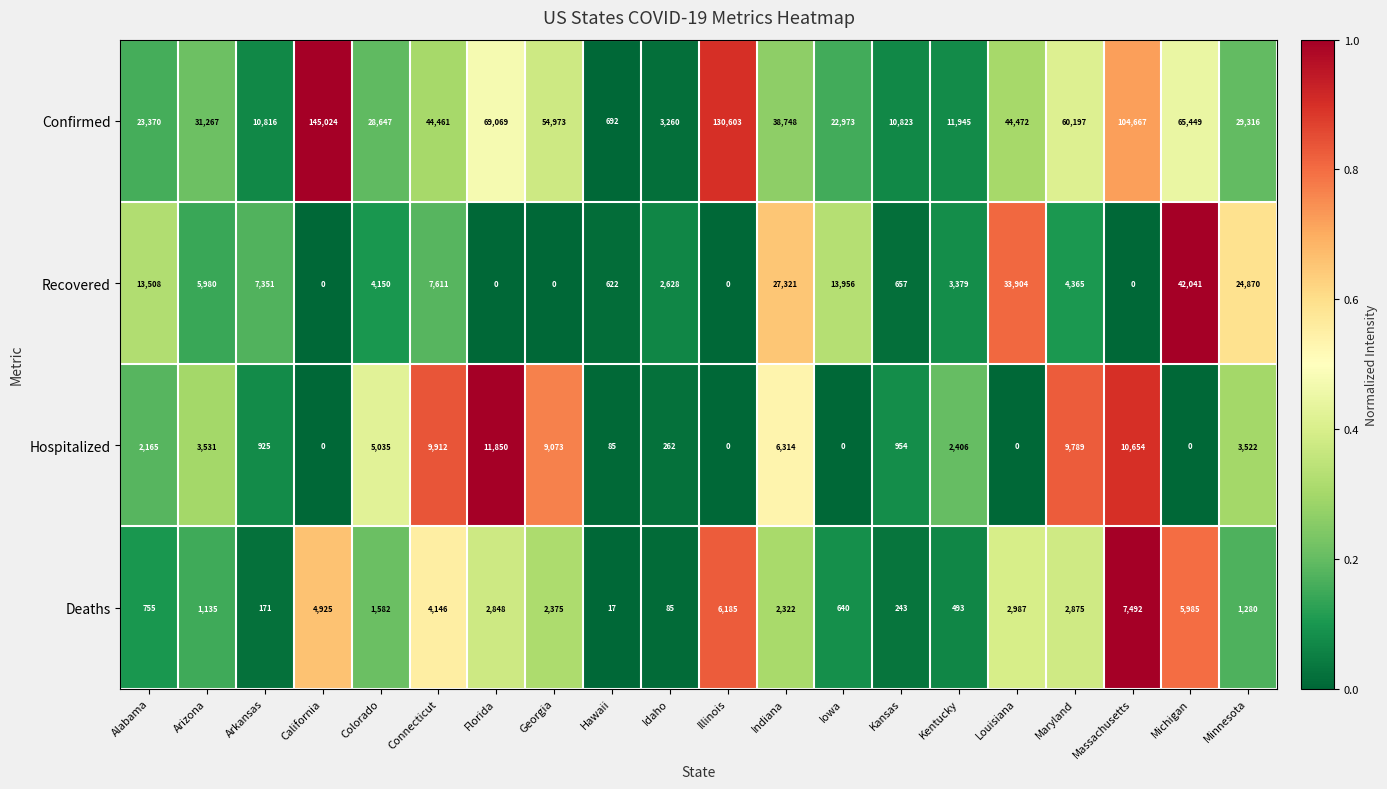

What is the sum of all Deaths values?

48541